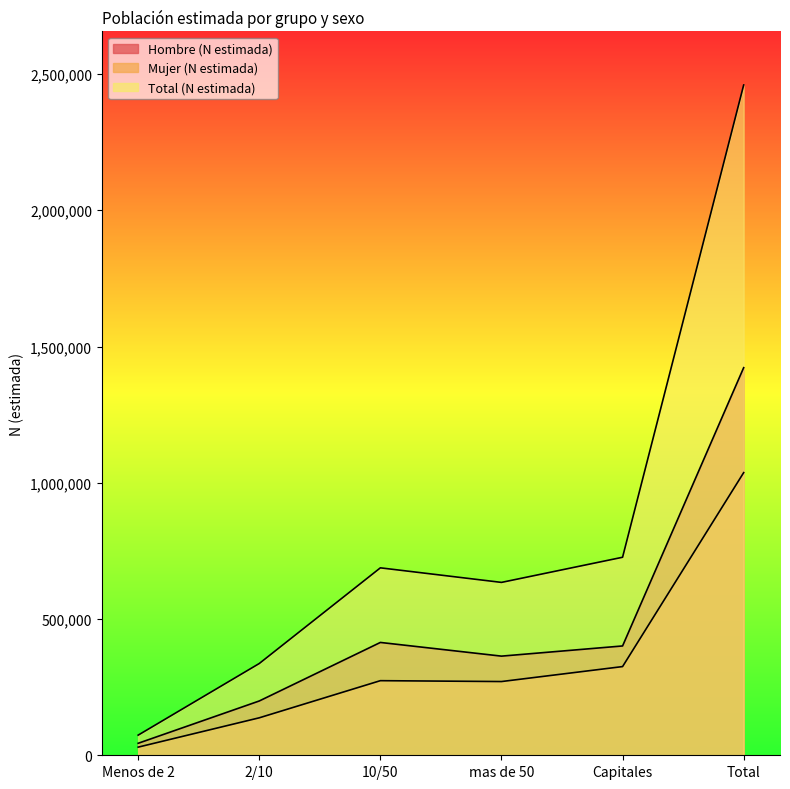

Reading left to right, transcribe all the data shown in this chart.

Hombre (N estimada): 44021	199269	414041	363820	401171	1422322
Mujer (N estimada): 29891	137478	273771	270558	325474	1037172
Total (N estimada): 73912	336747	687812	634378	726645	2459494